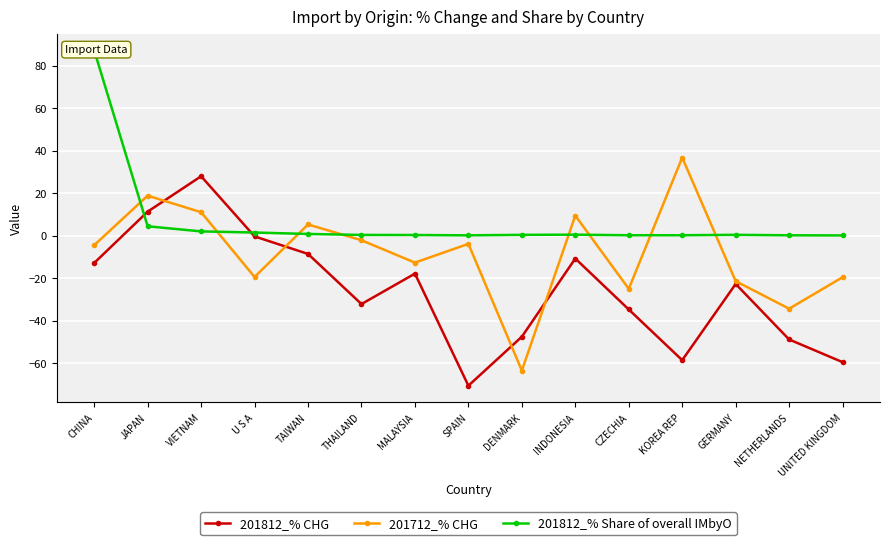

What position from the right is INDONESIA?

6